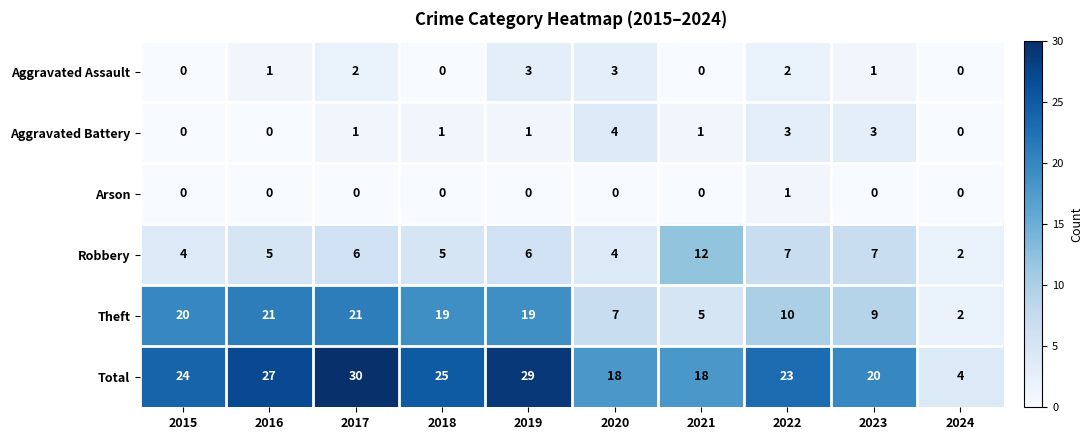

What value does the Aggravated Battery series have at 2023?

3